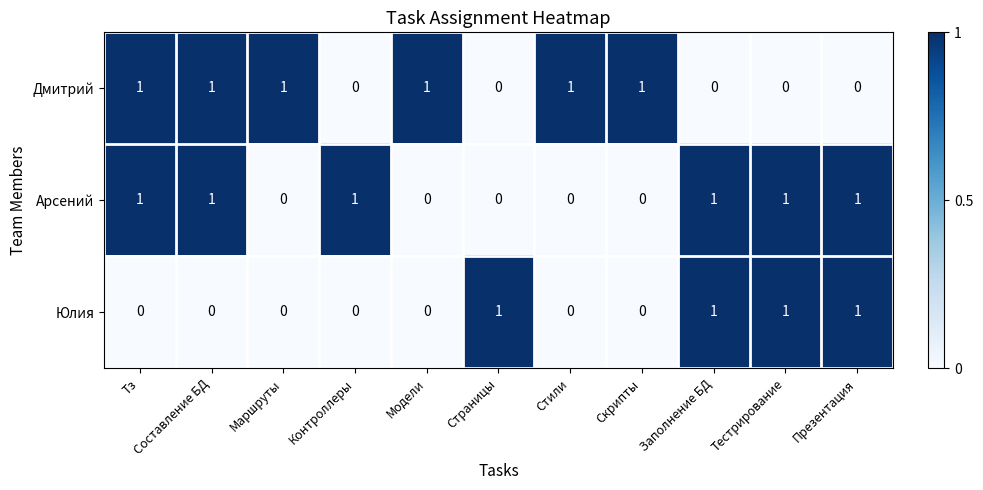

How many Юлия values are between 0 and 1?

11